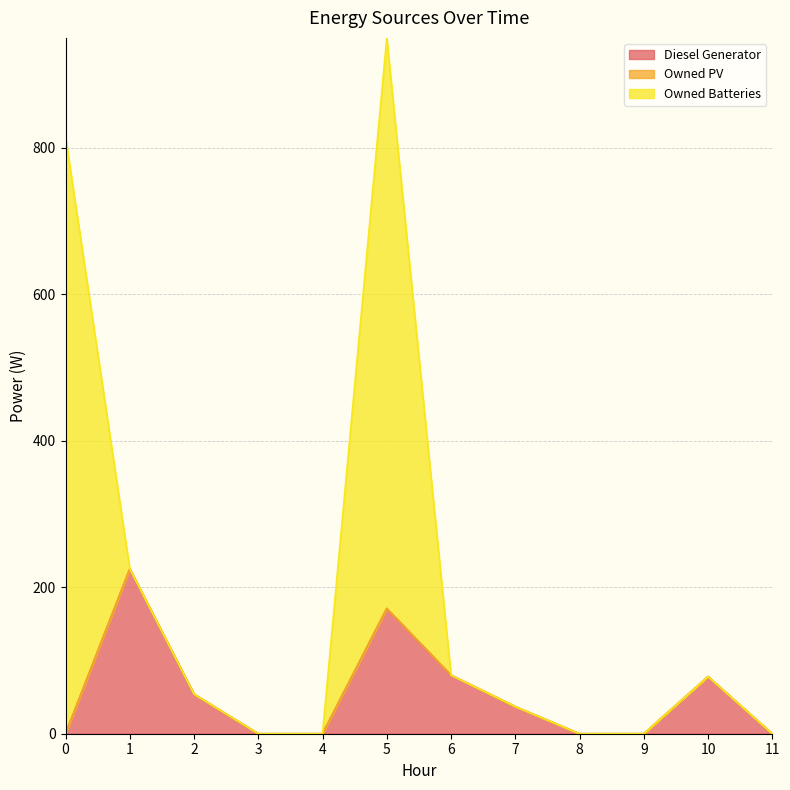

How many lines are shown in the chart?

3